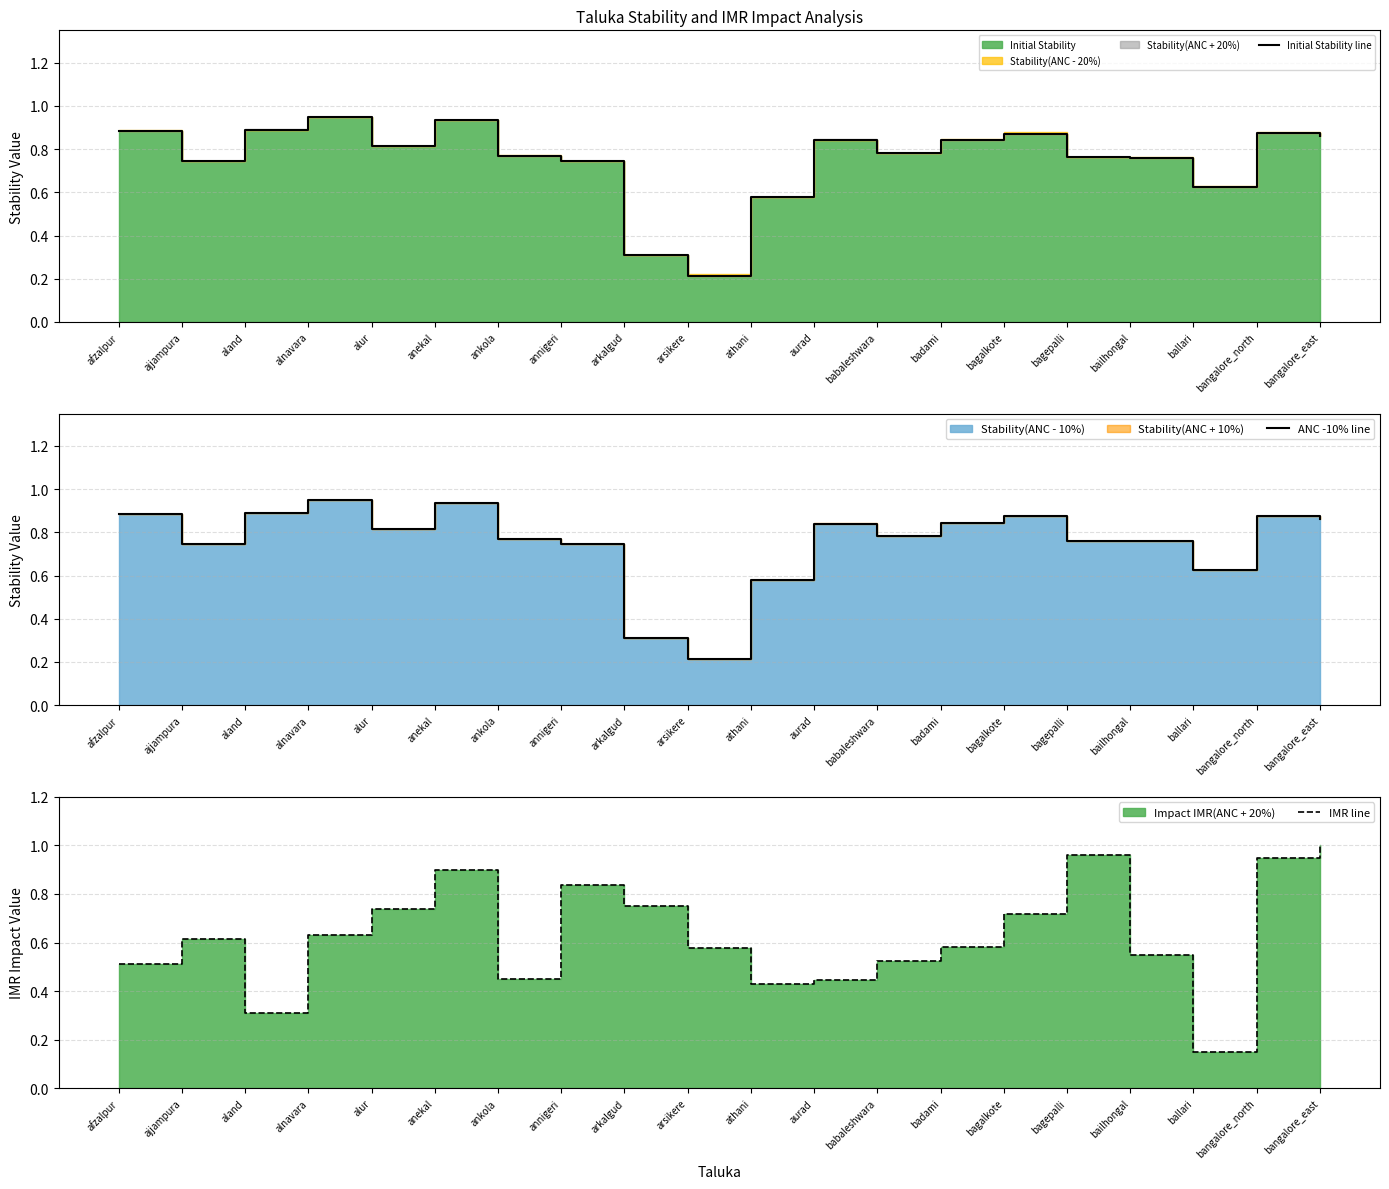

Rank the categories by ANC -10% line value from highest to lowest.

alnavara, anekal, aland, afzalpur, bangalore_north, bagalkote, bangalore_east, badami, aurad, alur, babaleshwara, ankola, bagepalli, bailhongal, ajjampura, annigeri, ballari, athani, arkalgud, arsikere